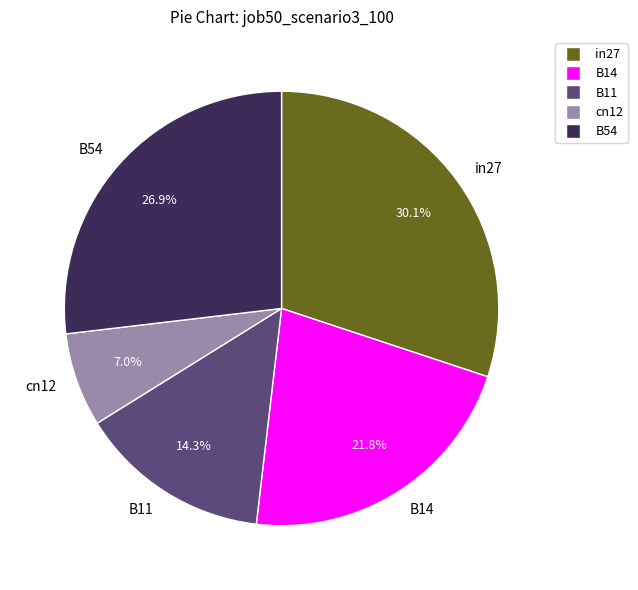

How many segments does this pie chart have?

5